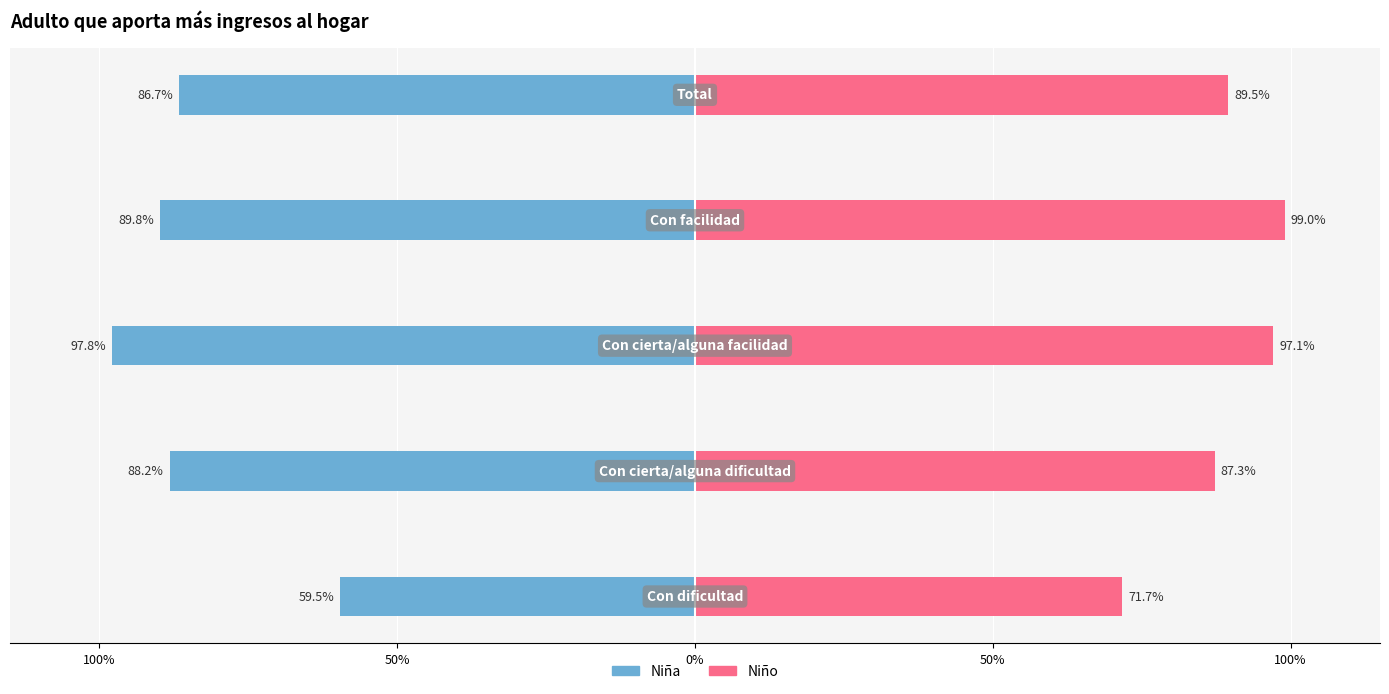

List the series in order of their peak value, highest first.

Niño, Niña